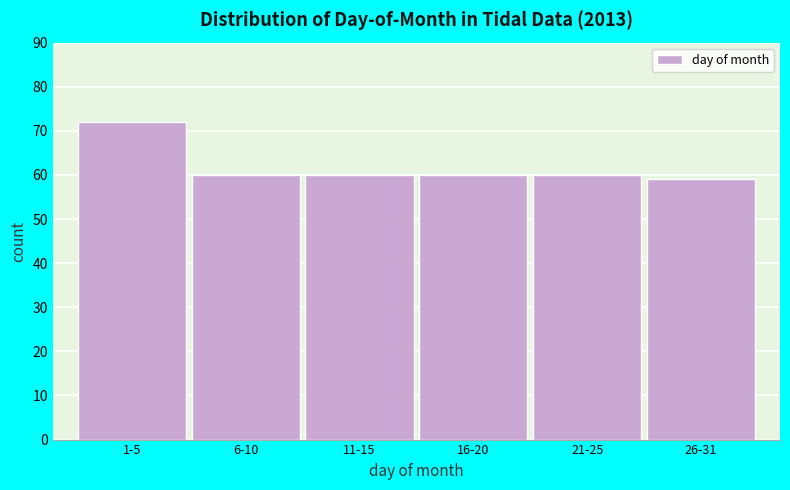

Reading left to right, extract all data points from this chart.

72	60	60	60	60	59